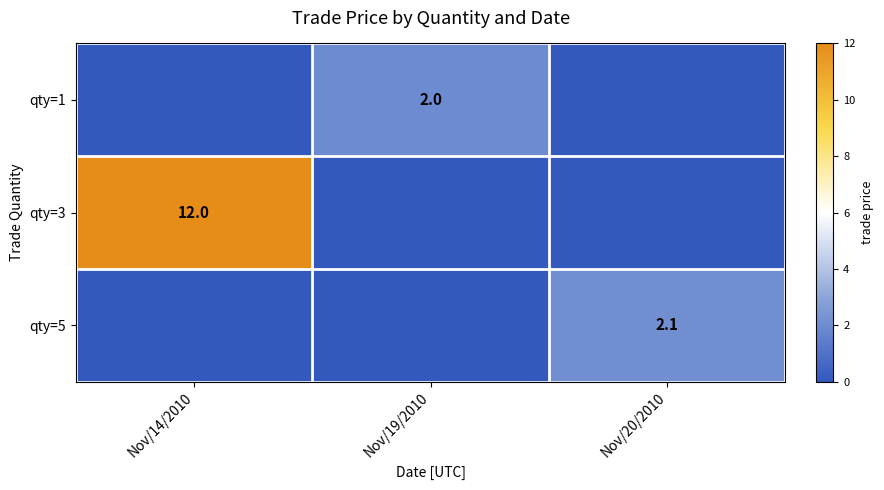

Count the number of data series in this chart.

3